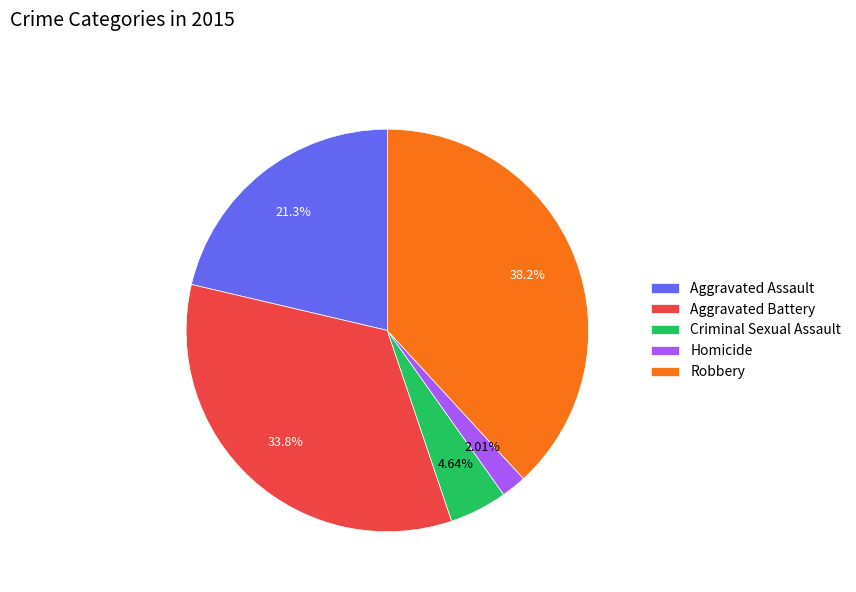

The Homicide slice represents 8% of the pie. True or false?

False